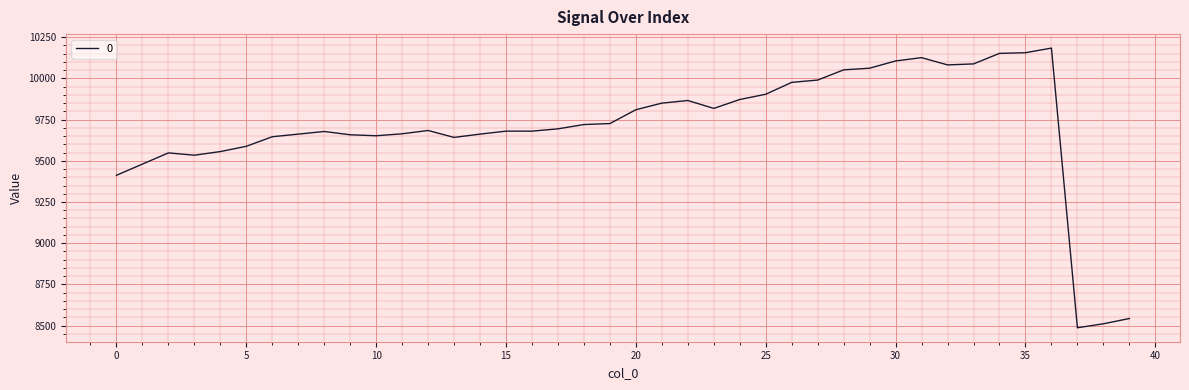

What is the difference between the maximum and minimum values?

1697